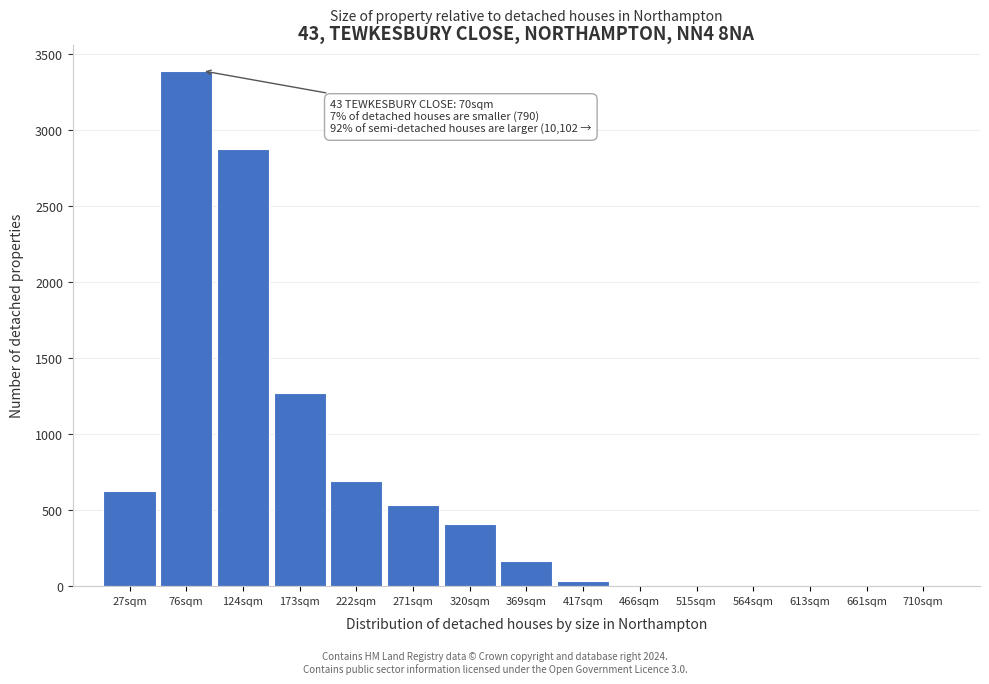

Which range on the x-axis has the tallest bar?

50 to 100